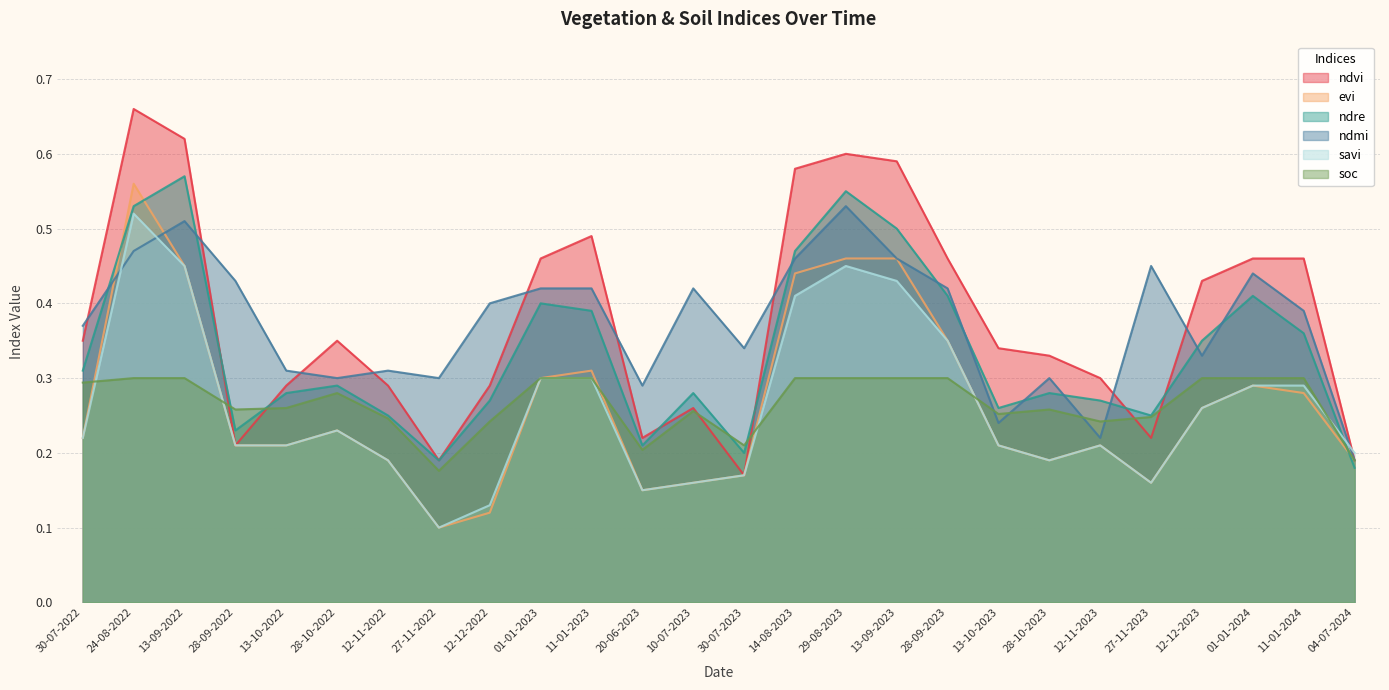

Reading left to right, list all the values displayed in this chart.

ndvi: 0.3	0.7	0.6	0.2	0.3	0.3	0.3	0.2	0.3	0.5	0.5	0.2	0.3	0.2	0.6	0.6	0.6	0.5	0.3	0.3	0.3	0.2	0.4	0.5	0.5	0.2
evi: 0.2	0.6	0.5	0.2	0.2	0.2	0.2	0.1	0.1	0.3	0.3	0.1	0.2	0.2	0.4	0.5	0.5	0.3	0.2	0.2	0.2	0.2	0.3	0.3	0.3	0.2
ndre: 0.3	0.5	0.6	0.2	0.3	0.3	0.2	0.2	0.3	0.4	0.4	0.2	0.3	0.2	0.5	0.6	0.5	0.4	0.3	0.3	0.3	0.2	0.3	0.4	0.4	0.2
ndmi: 0.4	0.5	0.5	0.4	0.3	0.3	0.3	0.3	0.4	0.4	0.4	0.3	0.4	0.3	0.5	0.5	0.5	0.4	0.2	0.3	0.2	0.5	0.3	0.4	0.4	0.2
savi: 0.2	0.5	0.5	0.2	0.2	0.2	0.2	0.1	0.1	0.3	0.3	0.1	0.2	0.2	0.4	0.5	0.4	0.3	0.2	0.2	0.2	0.2	0.3	0.3	0.3	0.2
soc: 0.3	0.3	0.3	0.3	0.3	0.3	0.2	0.2	0.2	0.3	0.3	0.2	0.3	0.2	0.3	0.3	0.3	0.3	0.3	0.3	0.2	0.2	0.3	0.3	0.3	0.2